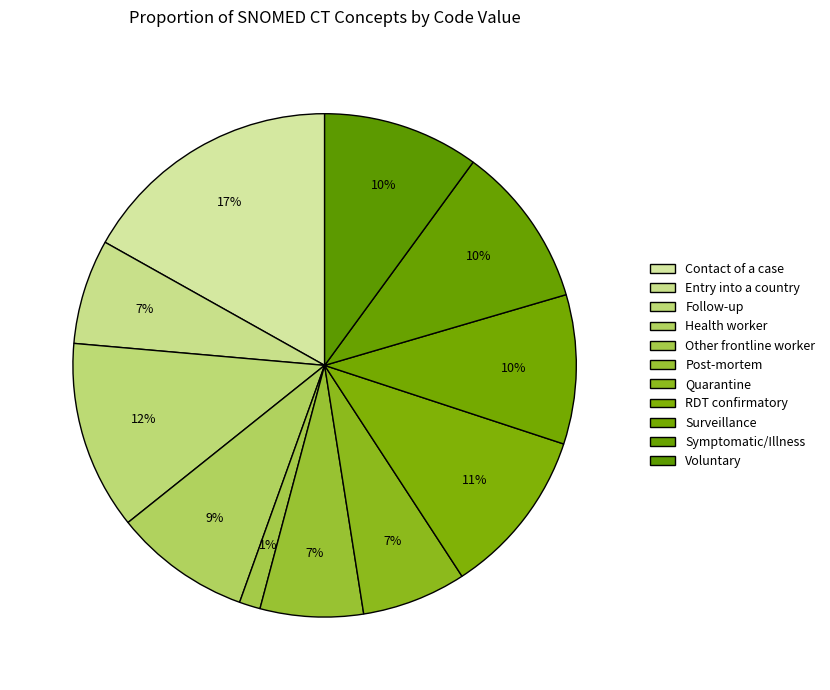

How many segments does this pie chart have?

11